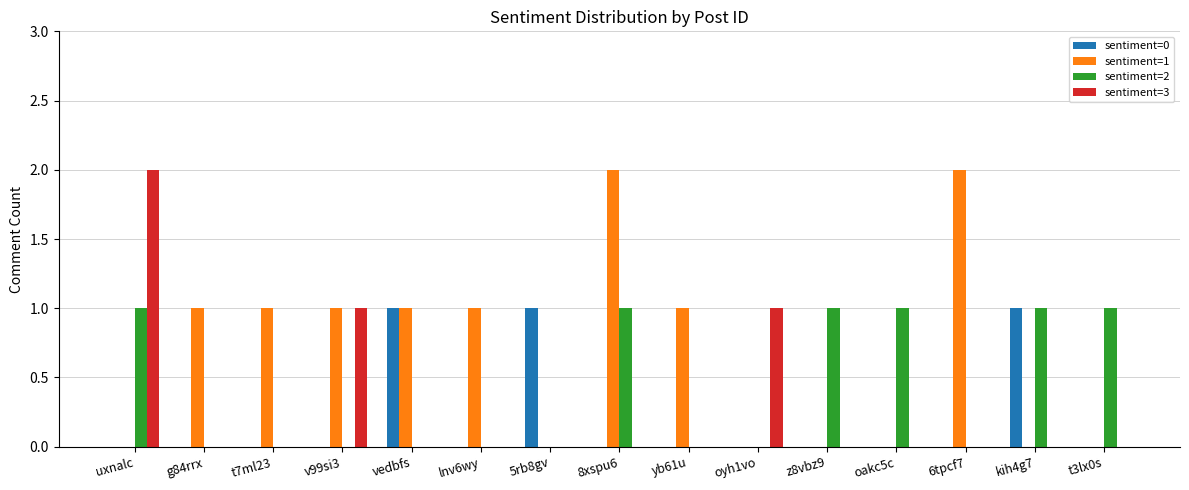

Count the number of categories in the chart.

15